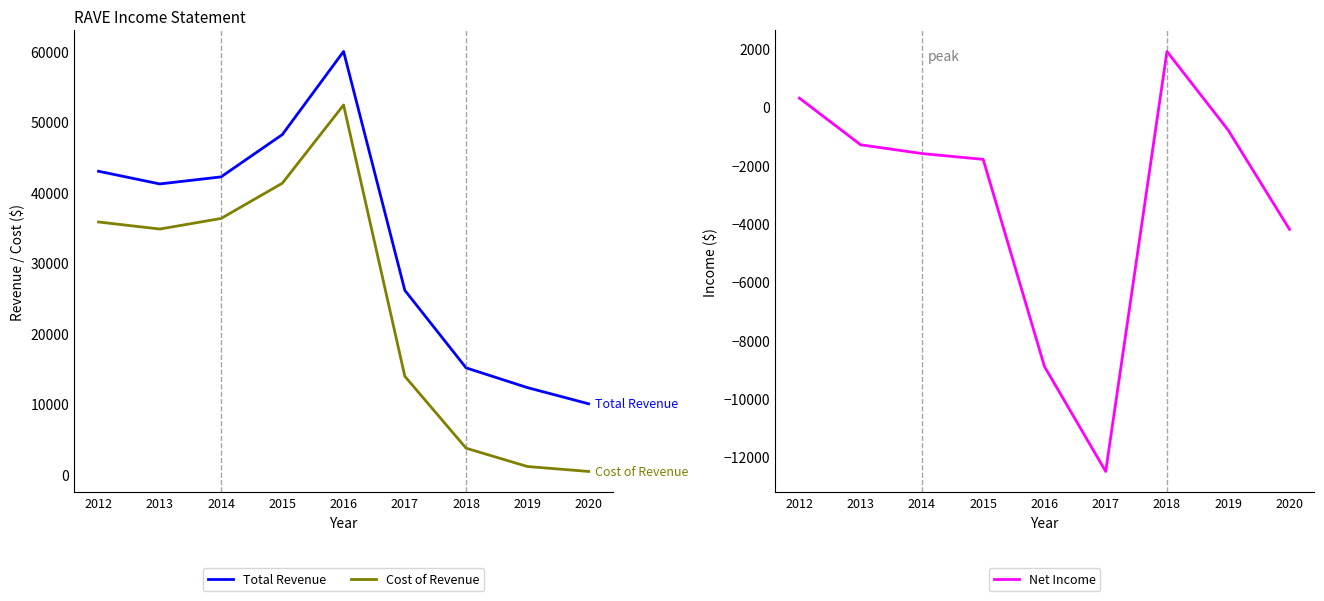

Rank the series by their maximum value, from lowest to highest.

Net Income, Cost of Revenue, Total Revenue